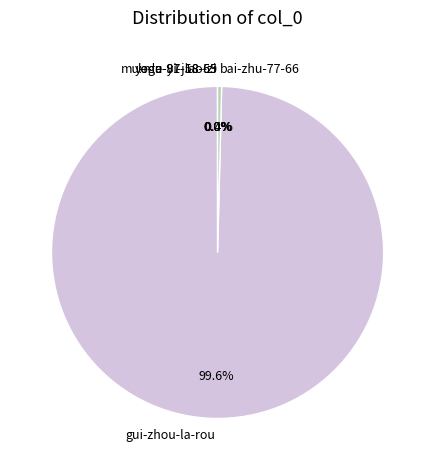

Does gui-zhou-la-rou account for over 50% of the chart?

Yes